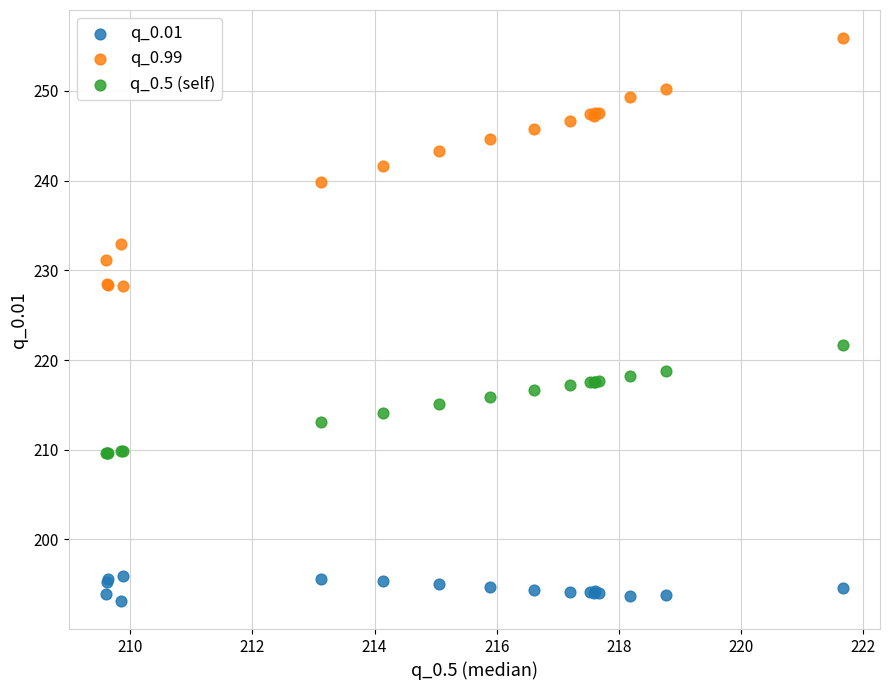

Which series reaches the maximum Y coordinate?

q_0.99